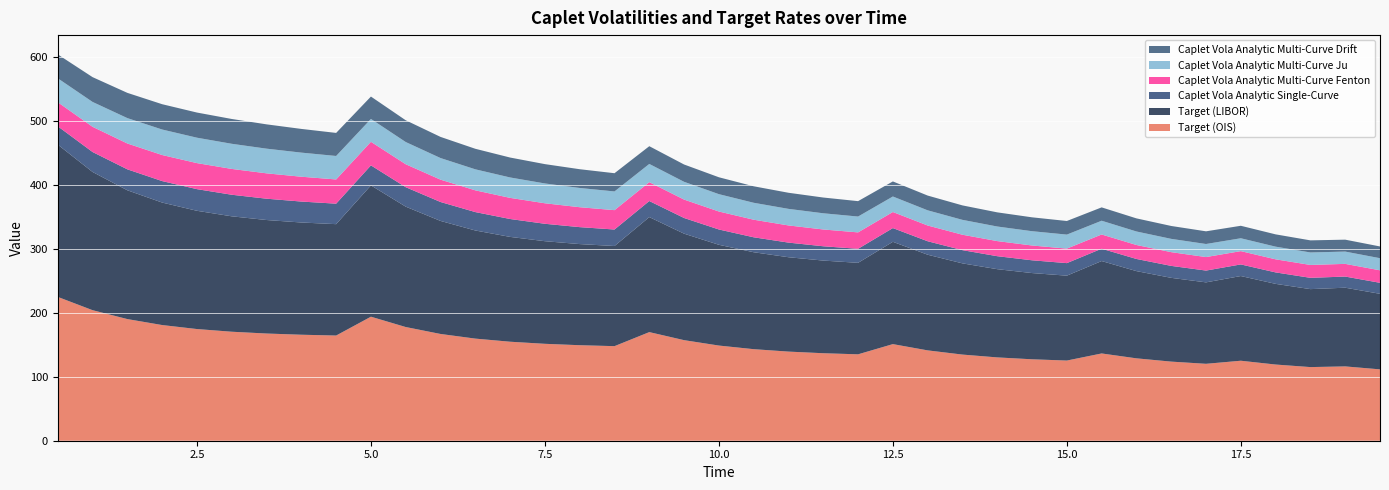

Reading right to left, list all the values displayed in this chart.

Target (OIS): 19.5=111.6	19.0=116.2	18.5=115.1	18.0=119.1	17.5=125.1	17.0=120.3	16.5=123.7	16.0=128.8	15.5=136.5	15.0=125.4	14.5=127.3	14.0=130.3	13.5=134.7	13.0=141.3	12.5=151.1	12.0=135.1	11.5=136.8	11.0=139.4	10.5=143.2	10.0=148.8	9.5=157.2	9.0=169.8	8.5=147.9	8.0=149.3	7.5=151.5	7.0=154.8	6.5=159.7	6.0=166.9	5.5=177.8	5.0=193.9	4.5=164.5	4.0=165.7	3.5=167.6	3.0=170.4	2.5=174.6	2.0=180.9	1.5=190.2	1.0=204.1	0.5=224.9
Target (LIBOR): 19.5=118.1	19.0=123.0	18.5=121.9	18.0=126.1	17.5=132.4	17.0=127.3	16.5=131.0	16.0=136.4	15.5=144.5	15.0=132.7	14.5=134.8	14.0=137.9	13.5=142.6	13.0=149.6	12.5=160.0	12.0=143.1	11.5=144.9	11.0=147.6	10.5=151.6	10.0=157.6	9.5=166.5	9.0=179.8	8.5=156.6	8.0=158.1	7.5=160.4	7.0=163.9	6.5=169.1	6.0=176.8	5.5=188.2	5.0=205.3	4.5=174.2	4.0=175.5	3.5=177.5	3.0=180.5	2.5=184.9	2.0=191.5	1.5=201.4	1.0=216.1	0.5=238.1
Caplet Vola Analytic Single-Curve: 19.5=17.2	19.0=17.4	18.5=17.7	18.0=17.9	17.5=18.2	17.0=18.4	16.5=18.7	16.0=19.0	15.5=19.3	15.0=19.6	14.5=19.9	14.0=20.3	13.5=20.7	13.0=21.1	12.5=21.5	12.0=21.9	11.5=22.4	11.0=22.9	10.5=23.4	10.0=23.9	9.5=24.5	9.0=25.1	8.5=25.8	8.0=26.5	7.5=27.2	7.0=28.0	6.5=28.8	6.0=29.6	5.5=30.4	5.0=31.2	4.5=32.0	4.0=32.7	3.5=33.3	3.0=33.7	2.5=33.9	2.0=33.6	1.5=32.8	1.0=31.2	0.5=28.7
Caplet Vola Analytic Multi-Curve Fenton: 19.5=19.6	19.0=19.8	18.5=20.1	18.0=20.5	17.5=20.8	17.0=21.1	16.5=21.5	16.0=21.9	15.5=22.2	15.0=22.7	14.5=23.1	14.0=23.6	13.5=24.1	13.0=24.6	12.5=25.1	12.0=25.7	11.5=26.3	11.0=26.9	10.5=27.5	10.0=28.1	9.5=28.8	9.0=29.5	8.5=30.3	8.0=31.2	7.5=32.1	7.0=33.0	6.5=34.0	6.0=34.9	5.5=35.9	5.0=36.9	4.5=37.9	4.0=38.8	3.5=39.7	3.0=40.4	2.5=40.7	2.0=40.8	1.5=40.4	1.0=39.4	0.5=37.7
Caplet Vola Analytic Multi-Curve Ju: 19.5=18.9	19.0=19.2	18.5=19.5	18.0=19.8	17.5=20.1	17.0=20.4	16.5=20.8	16.0=21.1	15.5=21.5	15.0=21.9	14.5=22.4	14.0=22.8	13.5=23.3	13.0=23.7	12.5=24.2	12.0=24.8	11.5=25.3	11.0=25.9	10.5=26.5	10.0=27.1	9.5=27.8	9.0=28.5	8.5=29.2	8.0=30.1	7.5=31.0	7.0=31.9	6.5=32.9	6.0=33.8	5.5=34.7	5.0=35.7	4.5=36.7	4.0=37.7	3.5=38.6	3.0=39.3	2.5=39.7	2.0=39.9	1.5=39.7	1.0=38.9	0.5=37.4
Caplet Vola Analytic Multi-Curve Drift: 19.5=18.4	19.0=18.6	18.5=18.9	18.0=19.2	17.5=19.5	17.0=19.8	16.5=20.2	16.0=20.5	15.5=20.9	15.0=21.3	14.5=21.7	14.0=22.1	13.5=22.6	13.0=23.1	12.5=23.6	12.0=24.1	11.5=24.6	11.0=25.2	10.5=25.8	10.0=26.4	9.5=27.1	9.0=27.8	8.5=28.5	8.0=29.3	7.5=30.2	7.0=31.2	6.5=32.1	6.0=33.1	5.5=34.0	5.0=35.0	4.5=36.0	4.0=37.1	3.5=38.0	3.0=38.8	2.5=39.3	2.0=39.6	1.5=39.5	1.0=38.8	0.5=37.3